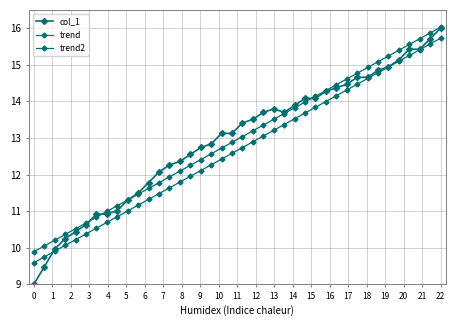

Does the chart display data point markers on the line(s)?

Yes